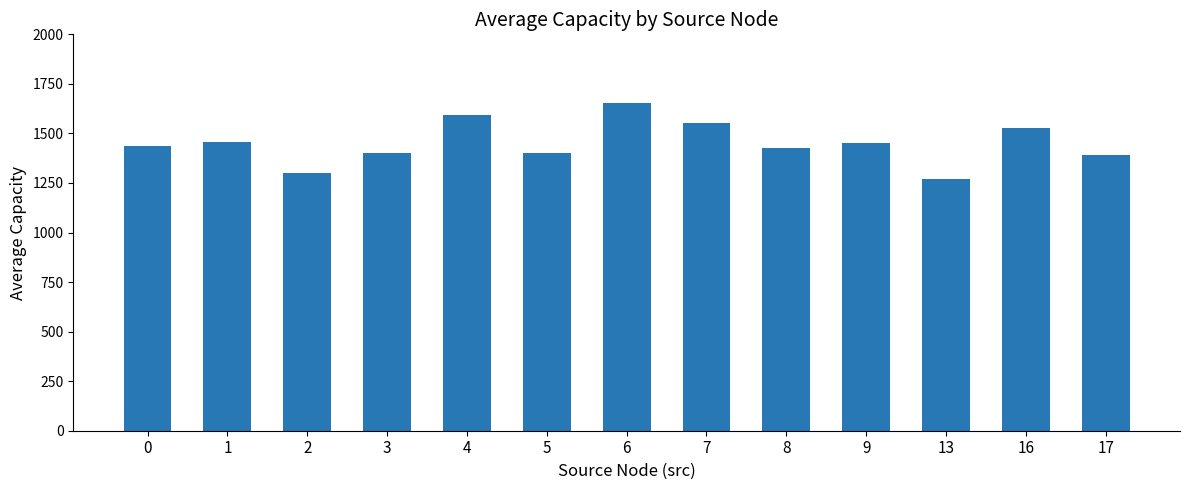

How many bars are there in total?

13